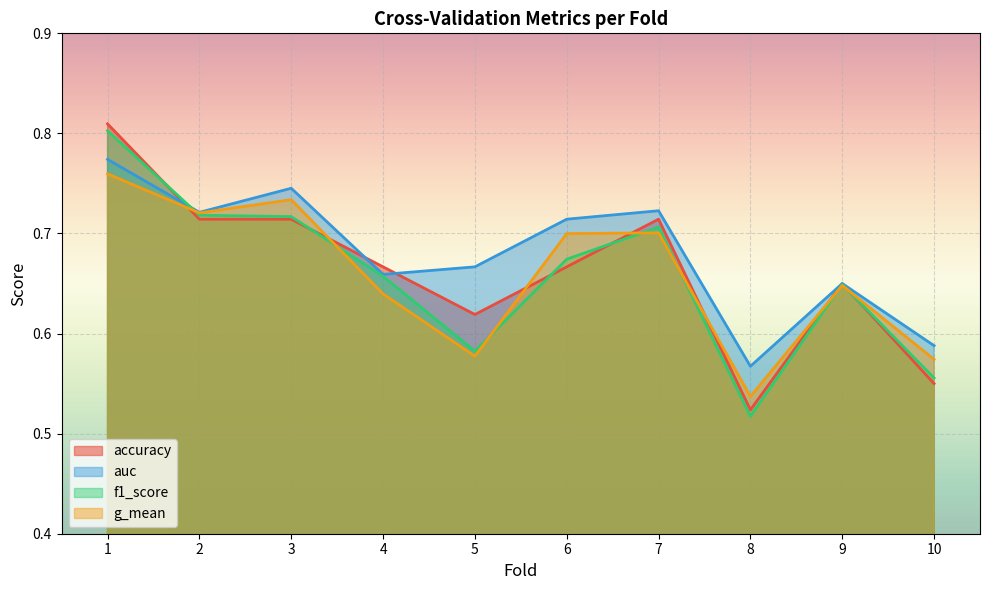

At which category is the sum across all series the highest?

1